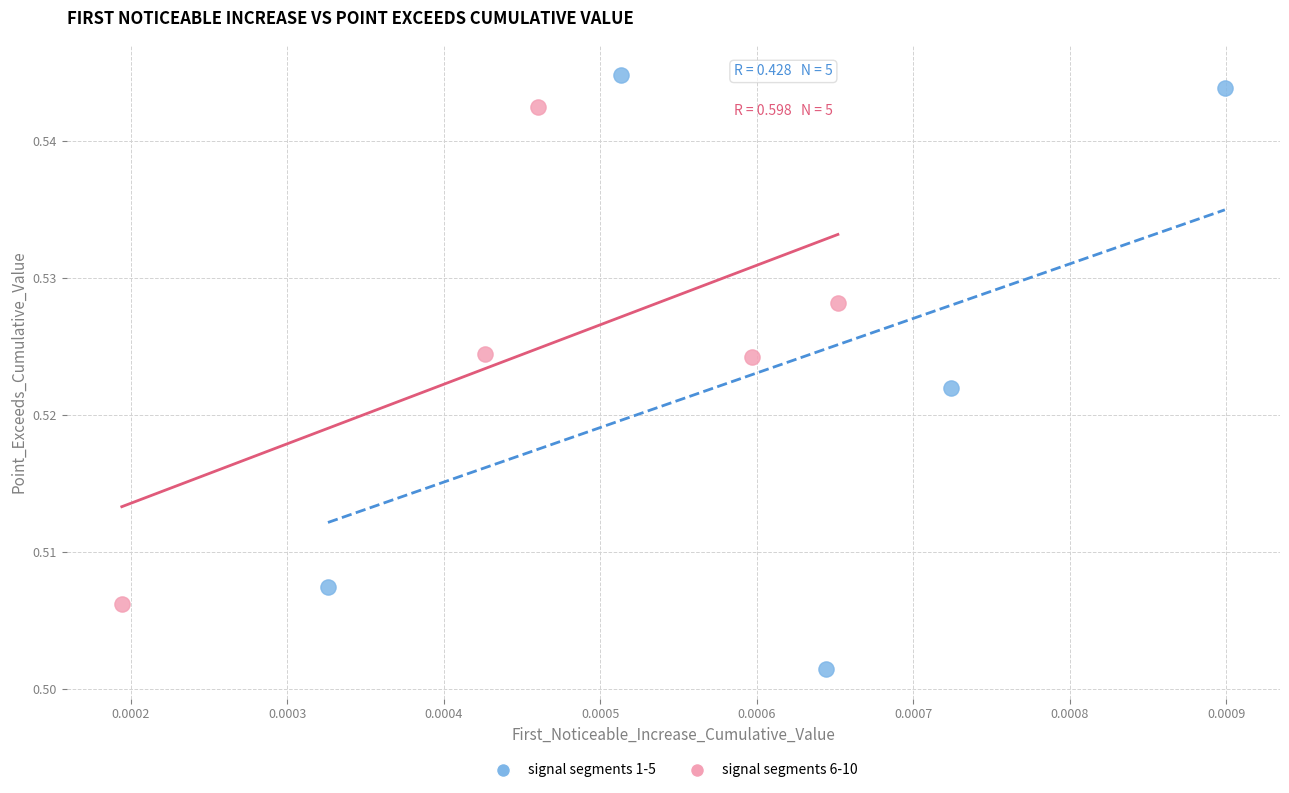

Which series reaches the minimum Y coordinate?

signal segments 1-5